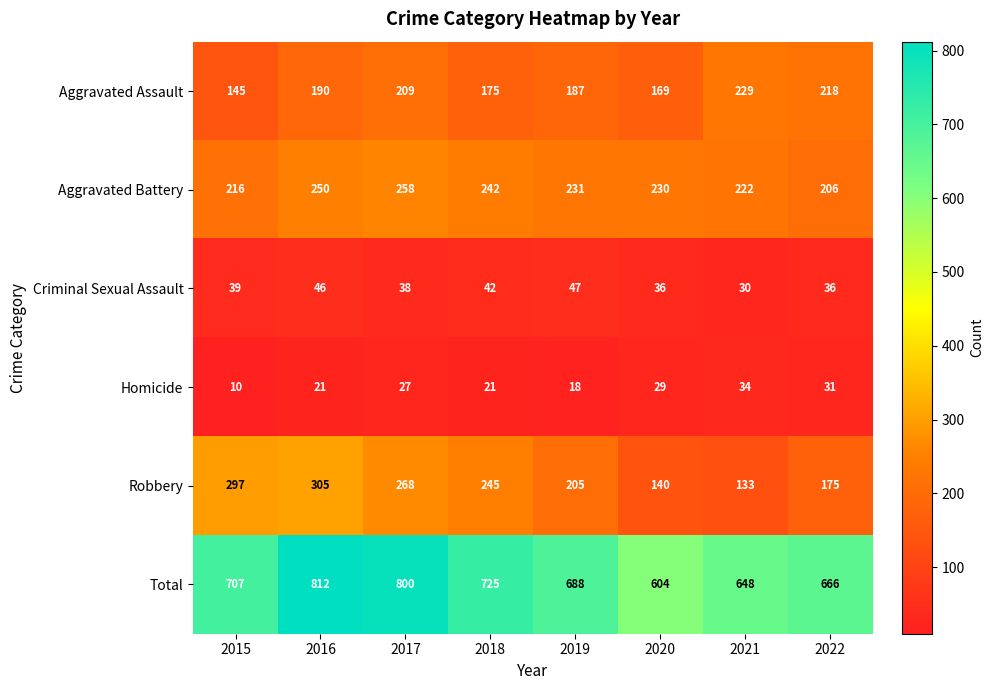

What is the approximate value of Homicide at 2015?

10